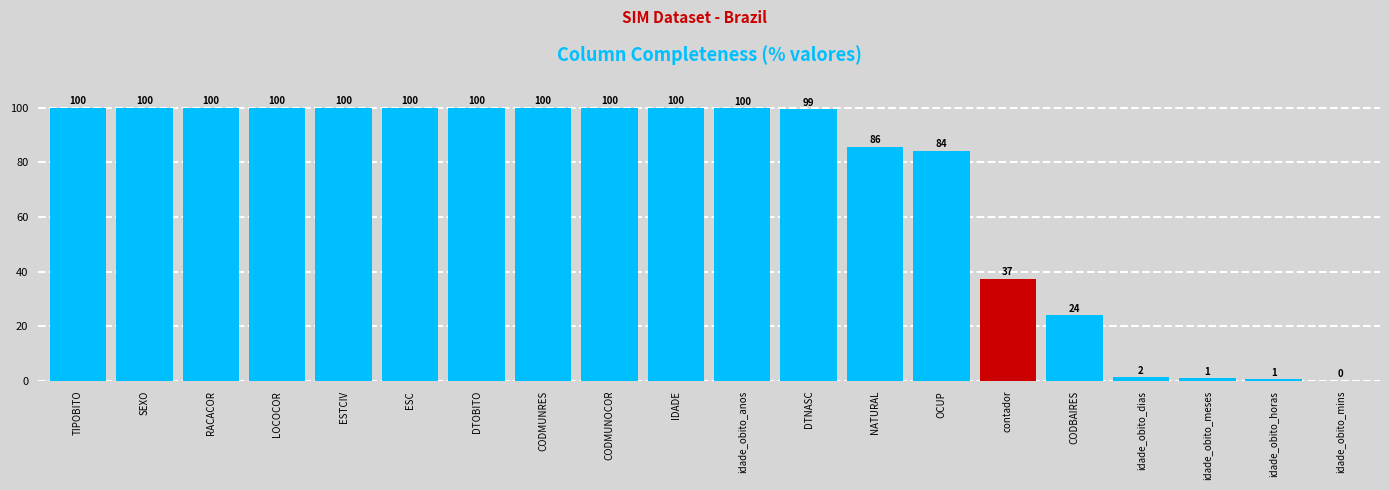

Approximately how many times larger is the value at ESTCIV compared to CODBAIRES?

4.2